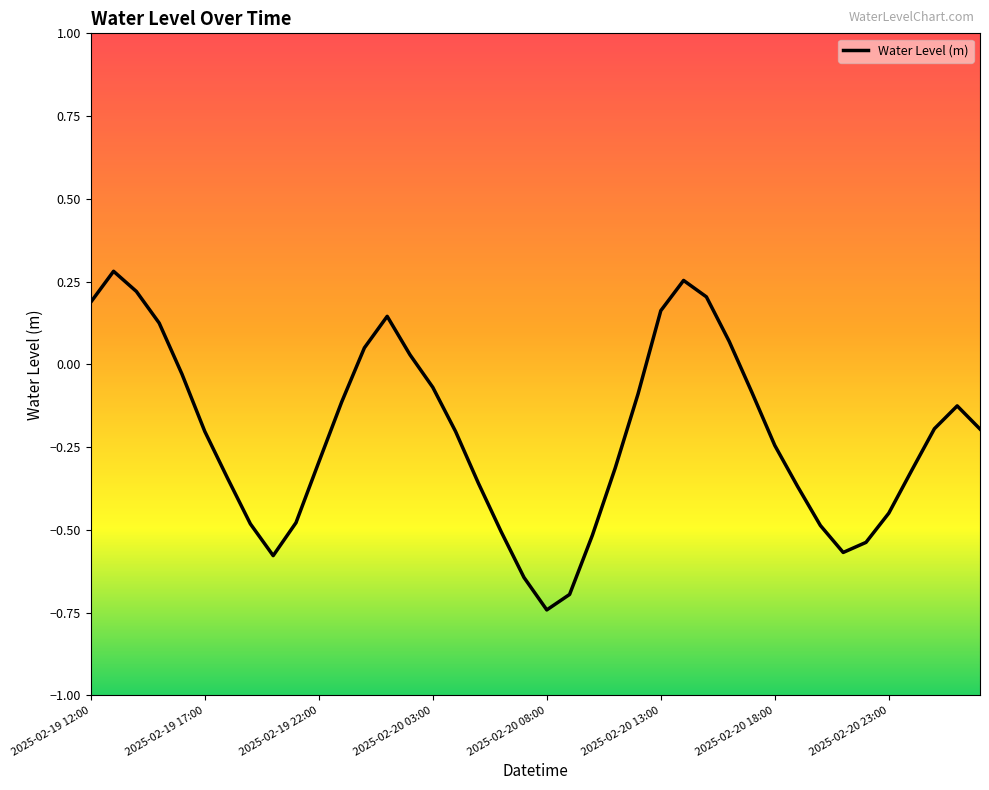

How many lines are shown in the chart?

1